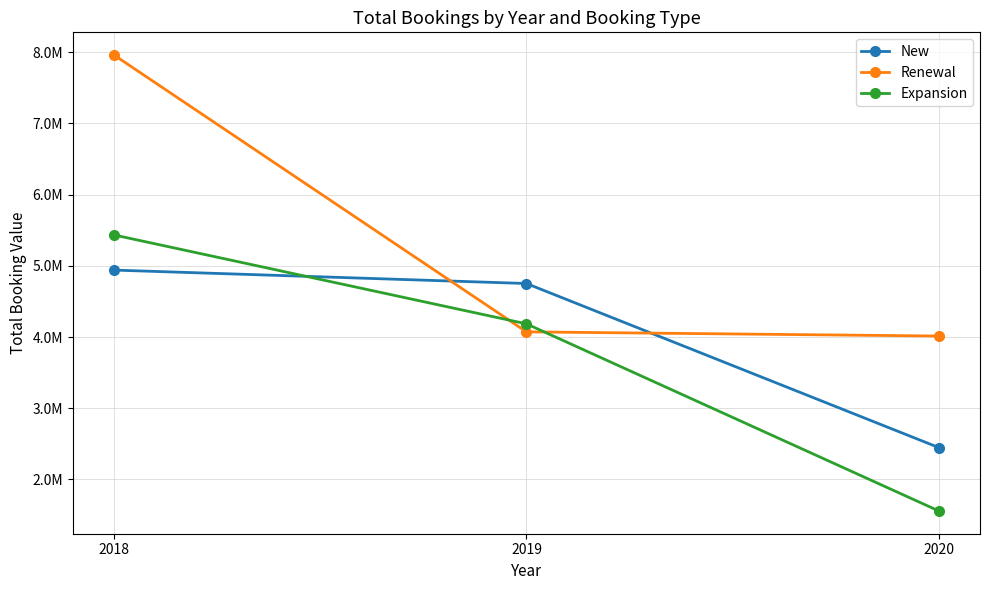

Does the chart have visible grid lines?

Yes